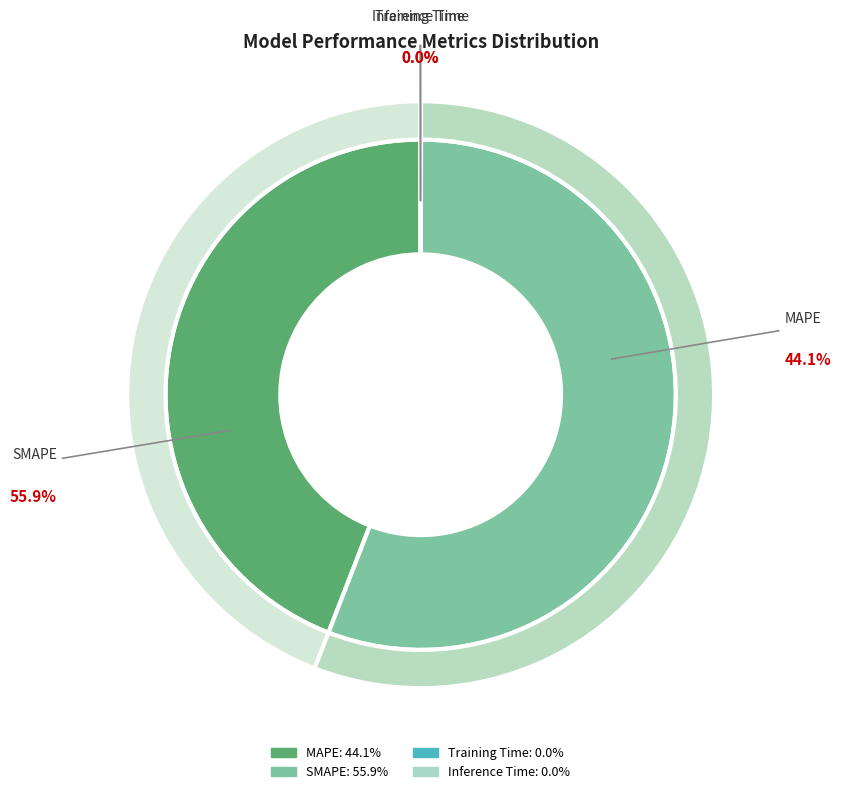

How many slices are in this pie chart?

4